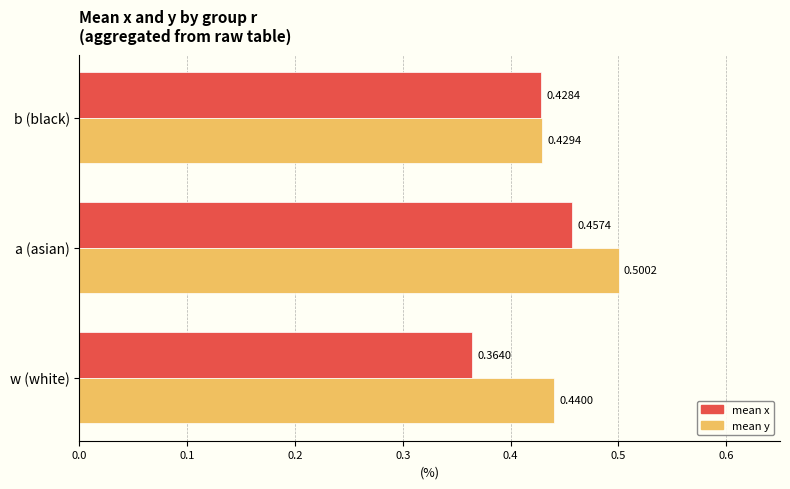

At which label does mean y reach its minimum?

b (black)